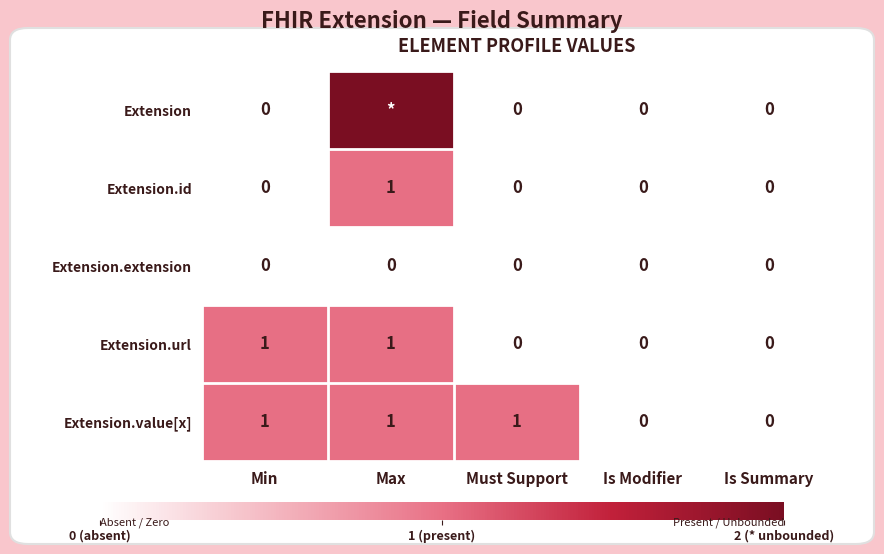

True or false: Extension.id has a value of 0 at Must Support.

True